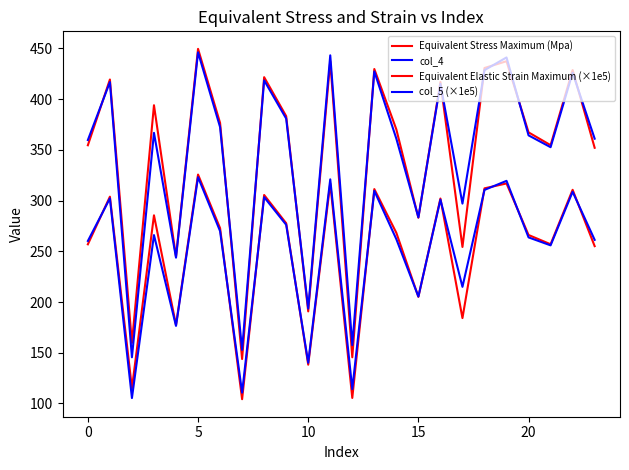

Which series ends up on top after the final intersection of col_5 (×1e5) and Equivalent Elastic Strain Maximum (×1e5)?

col_5 (×1e5)